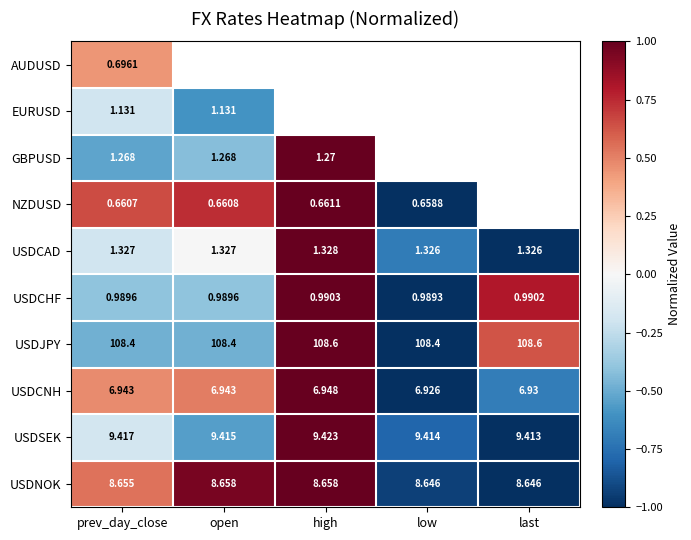

Which label corresponds to the smallest value in the chart?

low